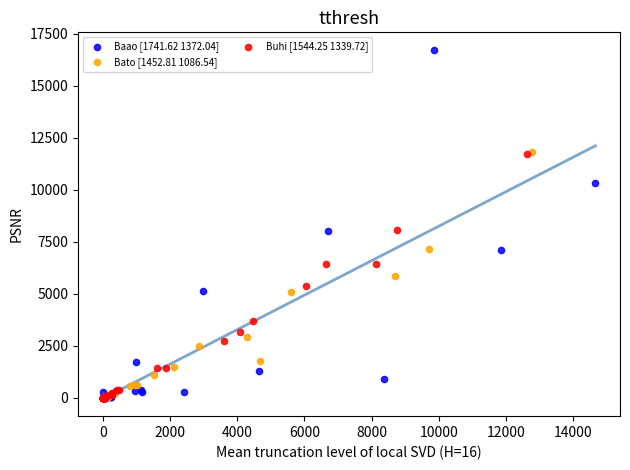

Which series reaches the maximum Y coordinate?

Baao [1741.62 1372.04]